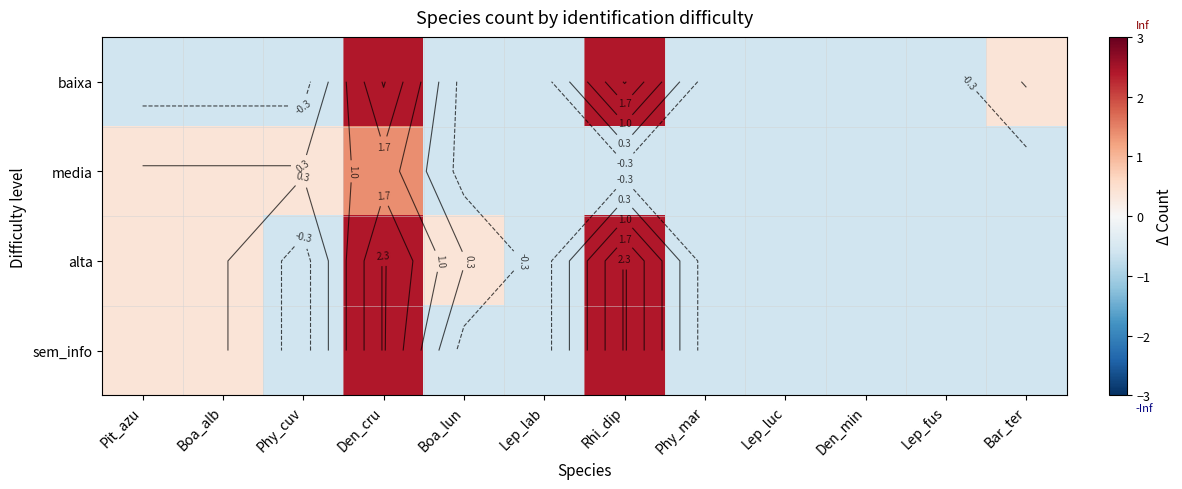

What is the highest value of the media series?

1.4